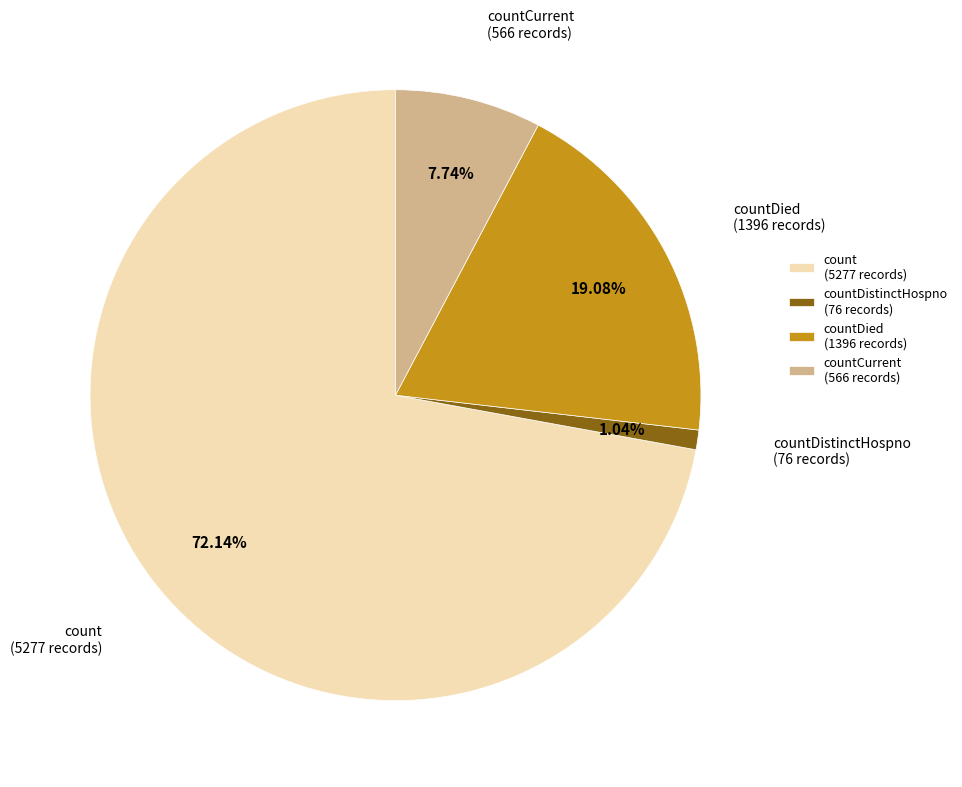

Which slice represents more than half of the pie?

count (5277 records)